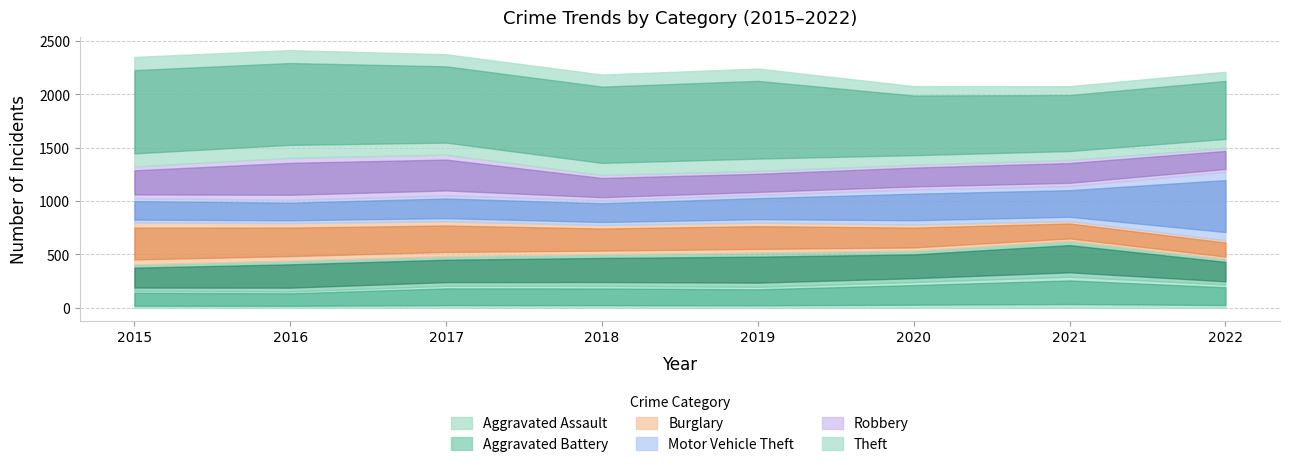

Rank the series at 2015 from highest to lowest value.

Theft, Burglary, Robbery, Aggravated Battery, Motor Vehicle Theft, Aggravated Assault